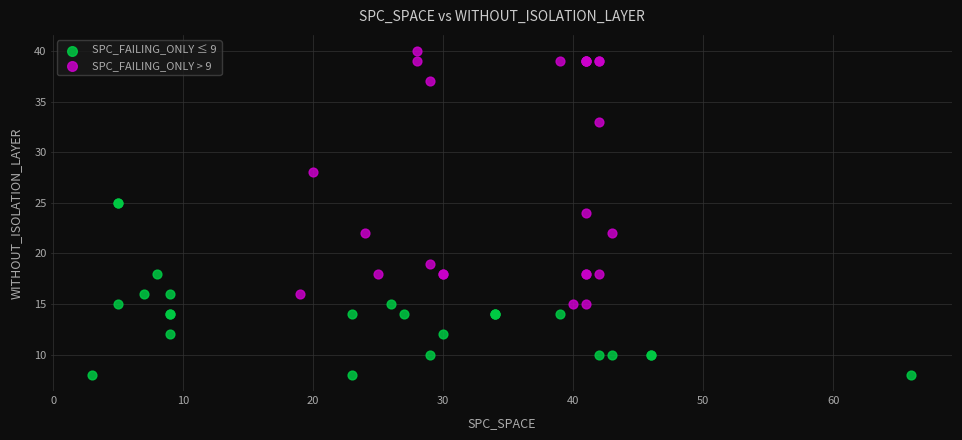

Which series reaches the maximum Y coordinate?

SPC_FAILING_ONLY > 9